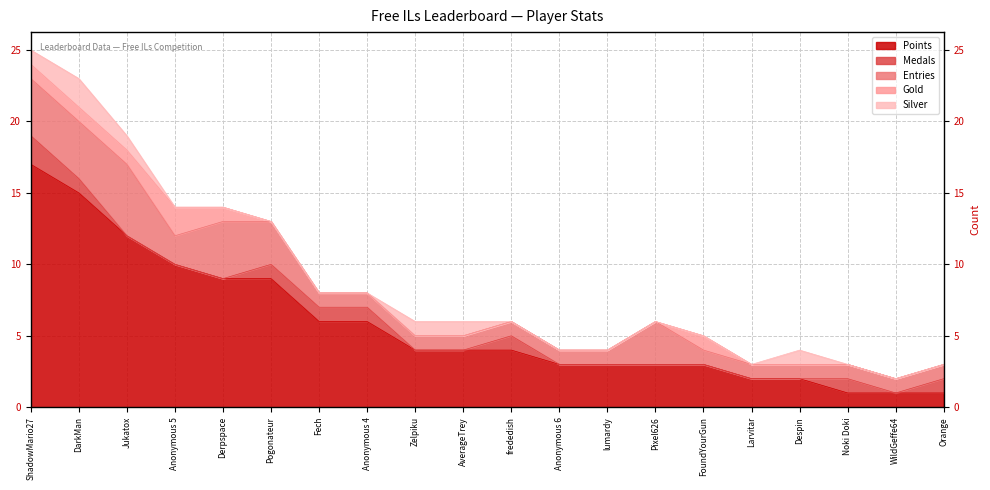

What is the difference between the second highest and minimum values in the Entries series?

3